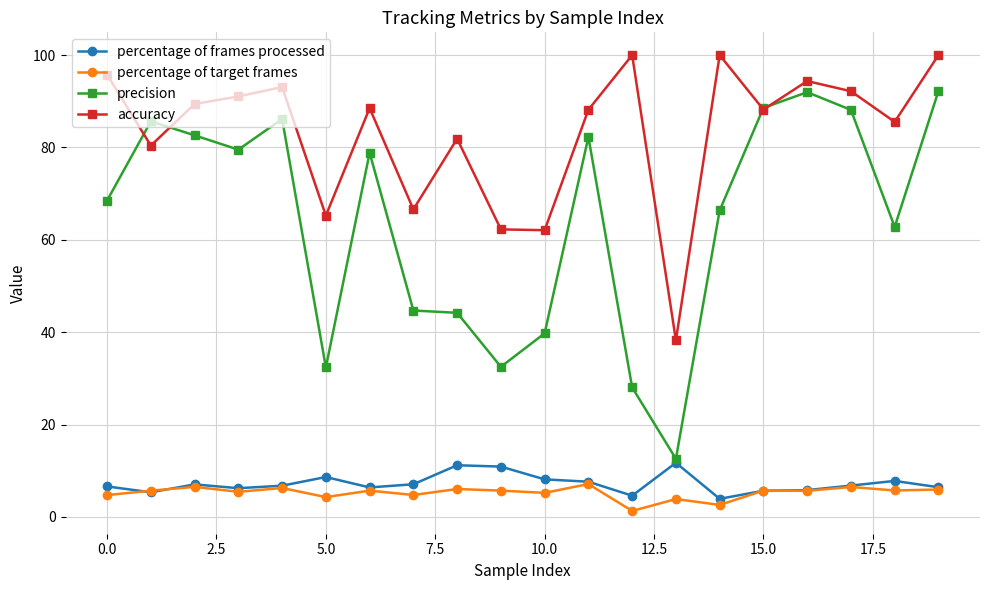

True or false: accuracy has more than 1 interior local peaks.

True